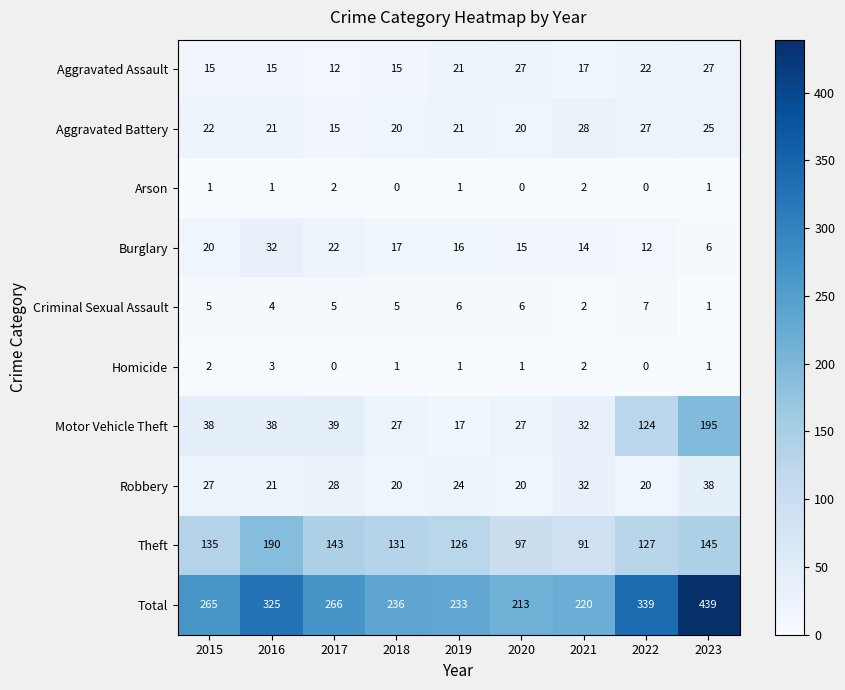

List the labels in order of Burglary value, largest first.

2016, 2017, 2015, 2018, 2019, 2020, 2021, 2022, 2023